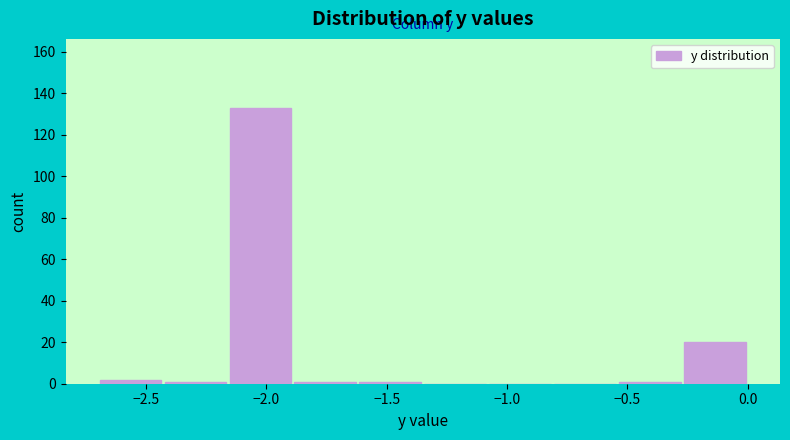

Which range on the x-axis has the tallest bar?

-2.16 to -1.89